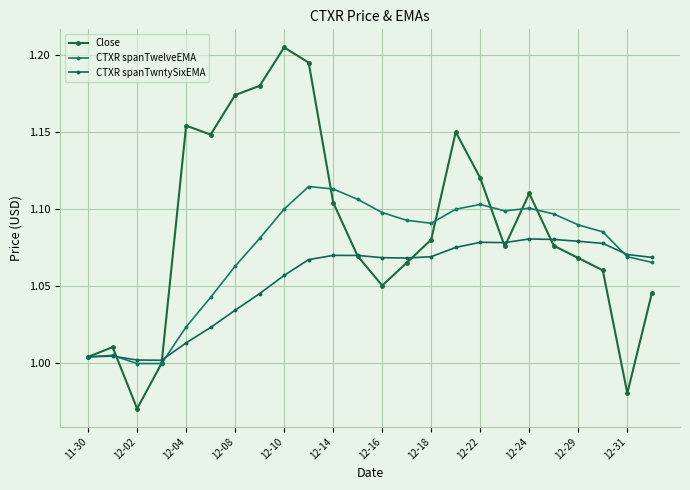

List the series in order of their overall mean, lowest first.

CTXR spanTwntySixEMA, CTXR spanTwelveEMA, Close